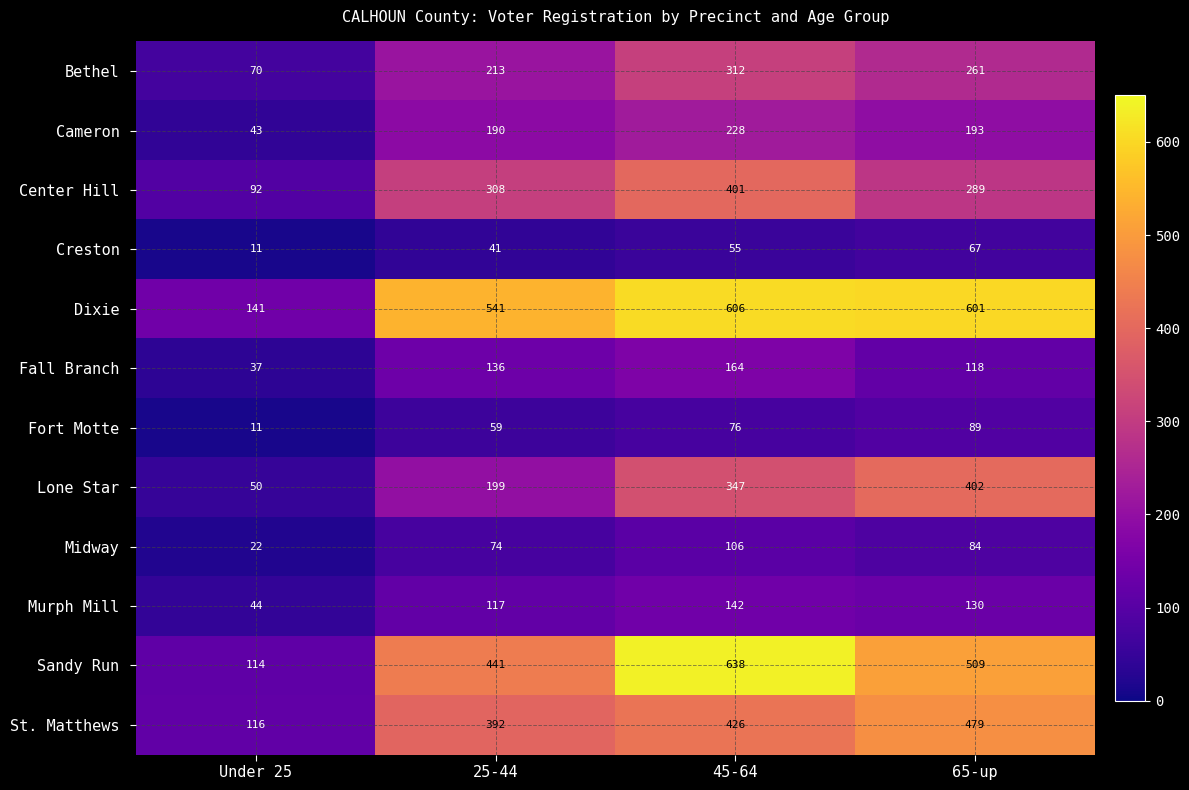

What is the total value across all series at 65-up?

3222